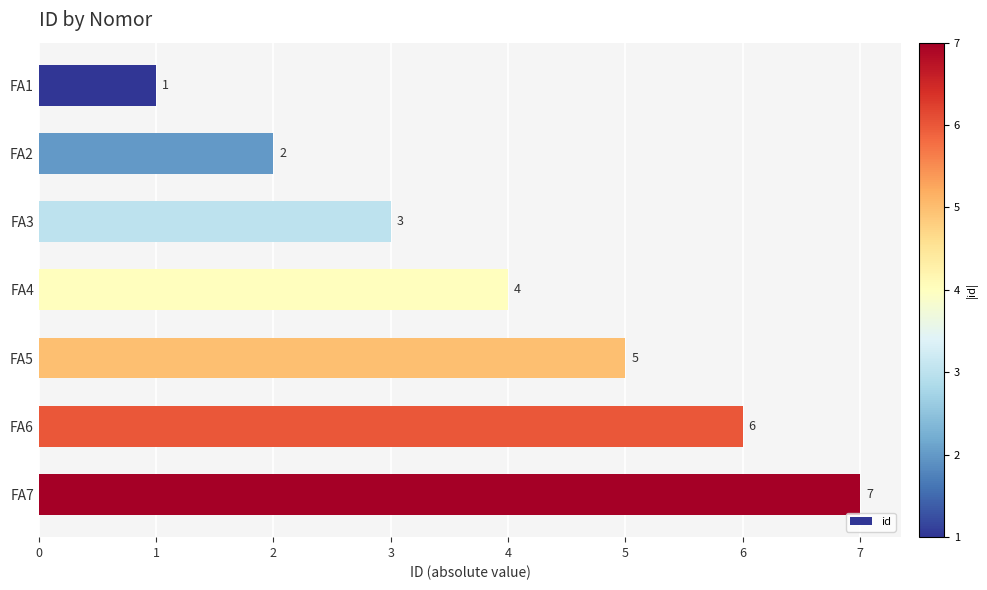

Which has a higher value, FA5 or FA4?

FA5